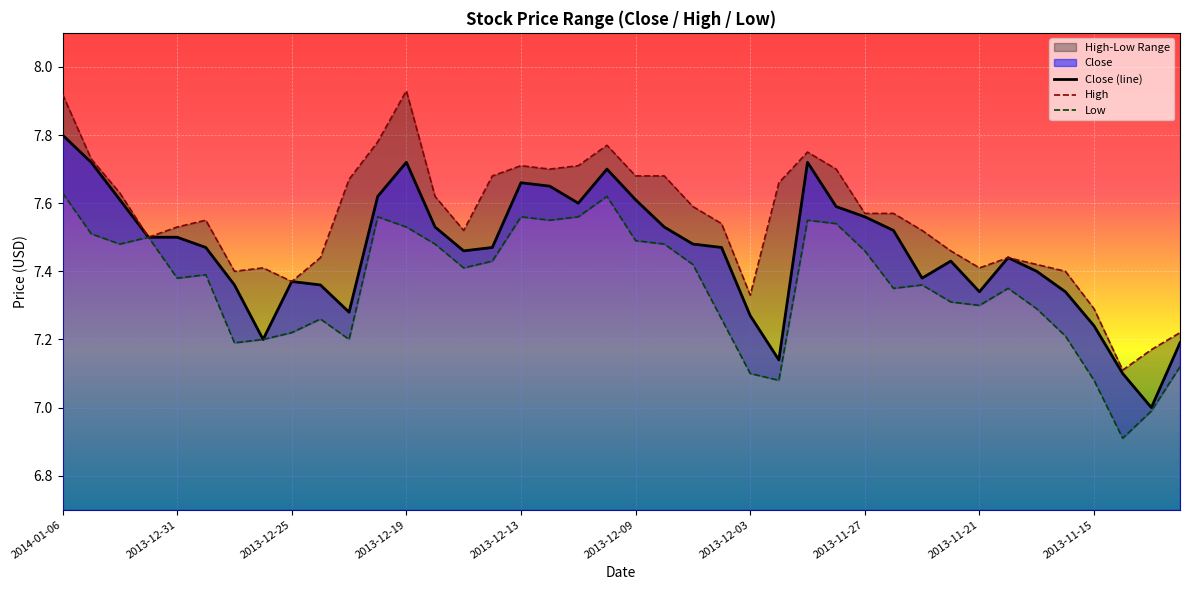

What is the total value across all series at 13?

22.6